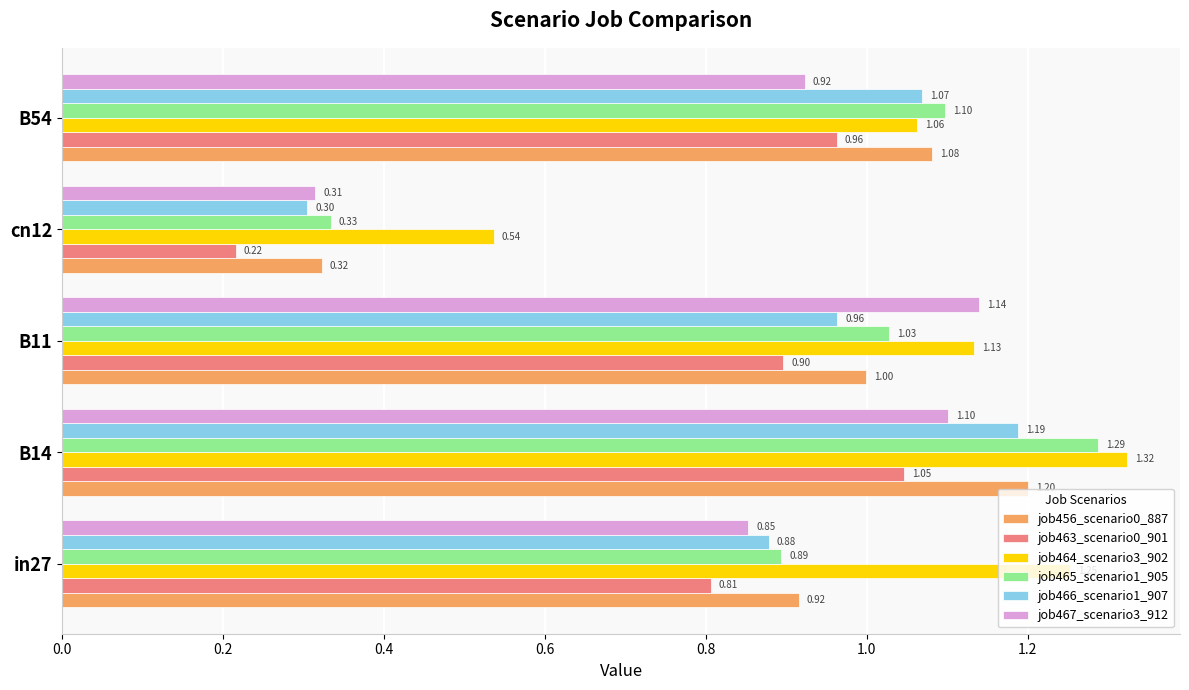

Which series has the widest spread of values?

job465_scenario1_905